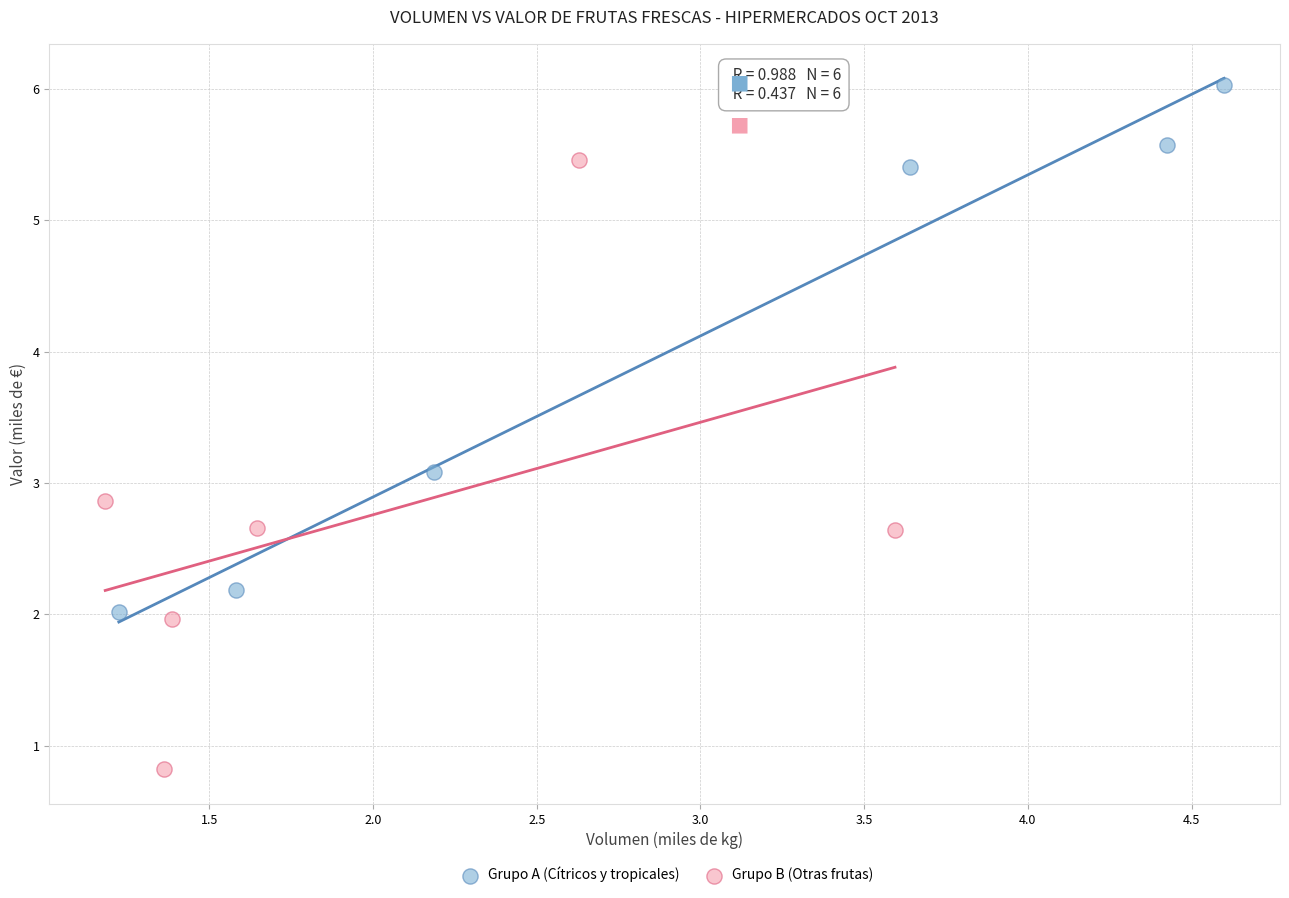

What are all the series names shown in the legend?

Grupo A (Cítricos y tropicales), Grupo B (Otras frutas)